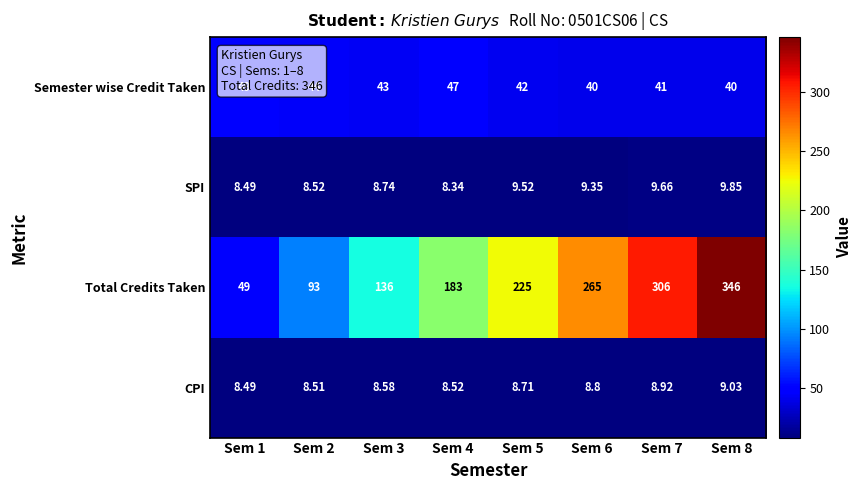

Which series changed the most between Sem 2 and Sem 7?

Total Credits Taken